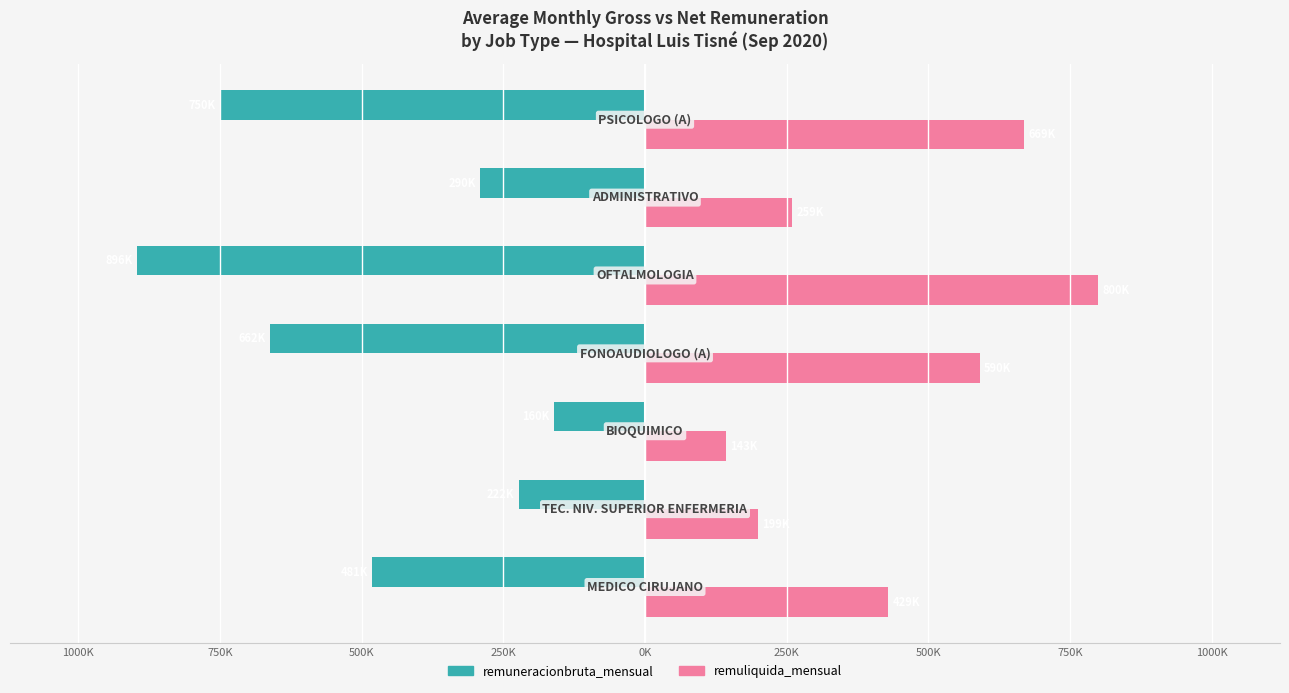

What are all the series names shown in the legend?

remuneracionbruta_mensual, remuliquida_mensual